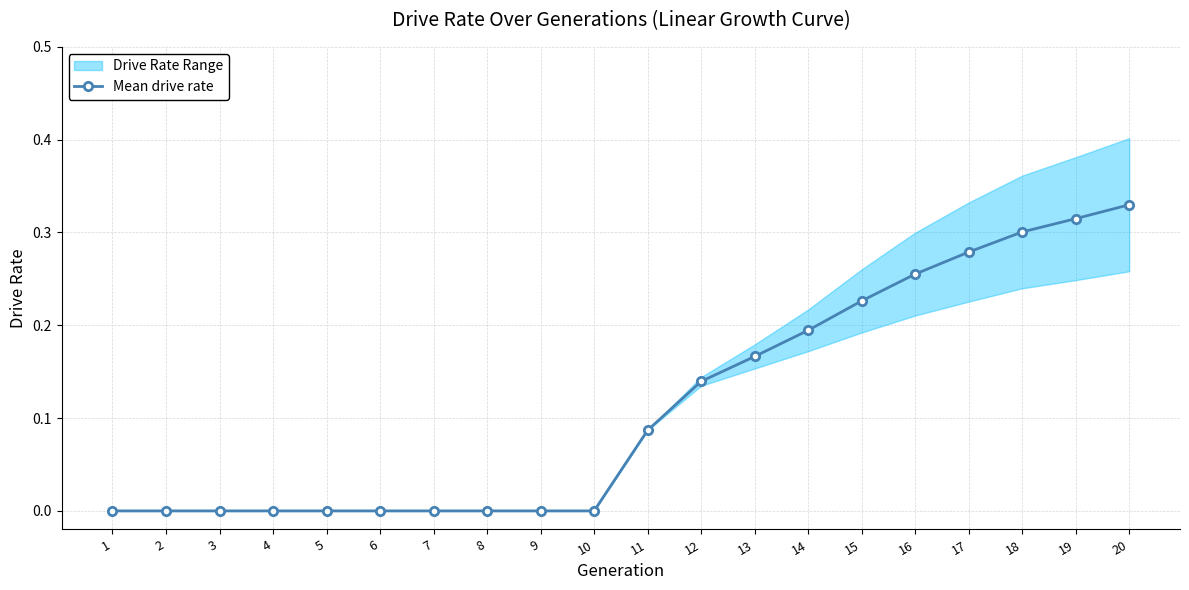

What is the change in value from 9 to 18?

+0.3